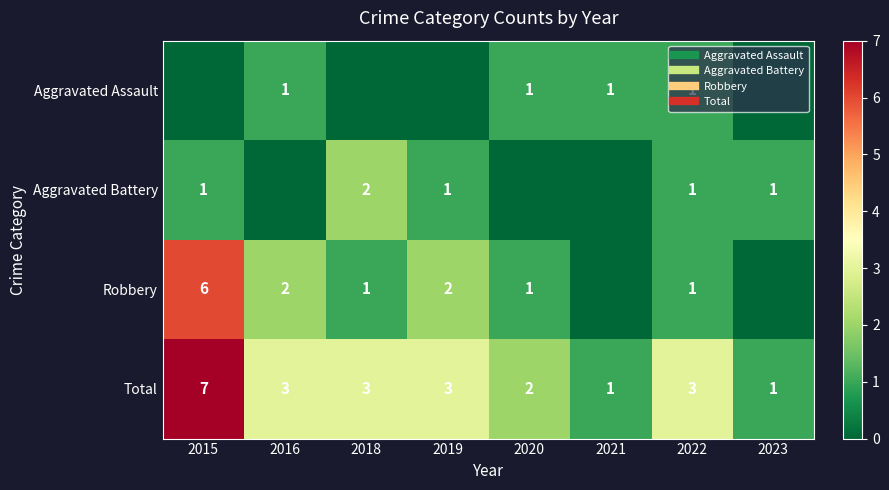

Rank the series by their maximum value, from lowest to highest.

Aggravated Assault, Aggravated Battery, Robbery, Total